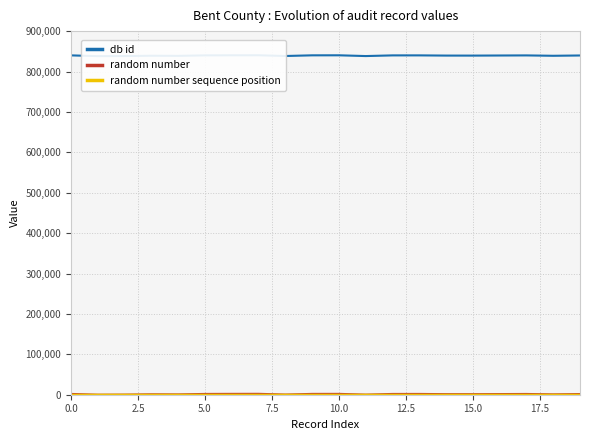

Which series changed the most between 2.5 and 17?

random number